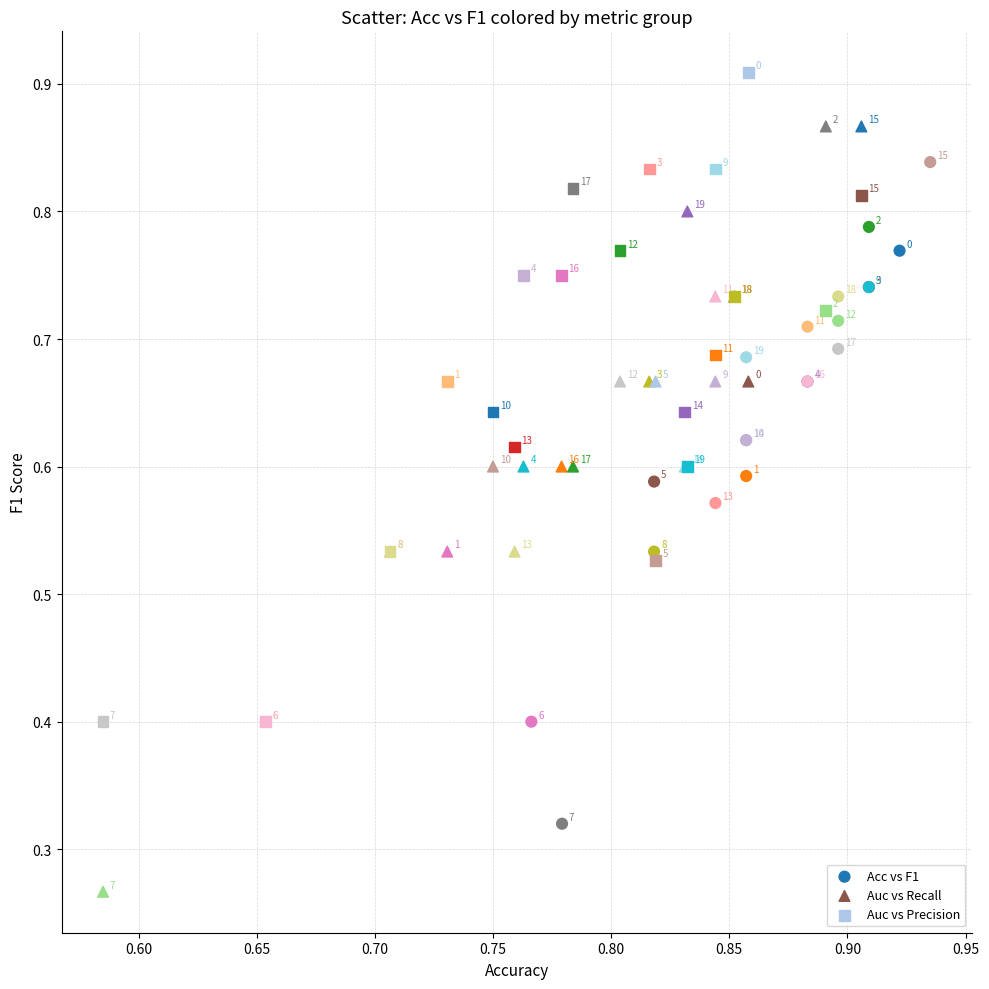

Which series has the widest spread of Y values?

Auc vs Recall